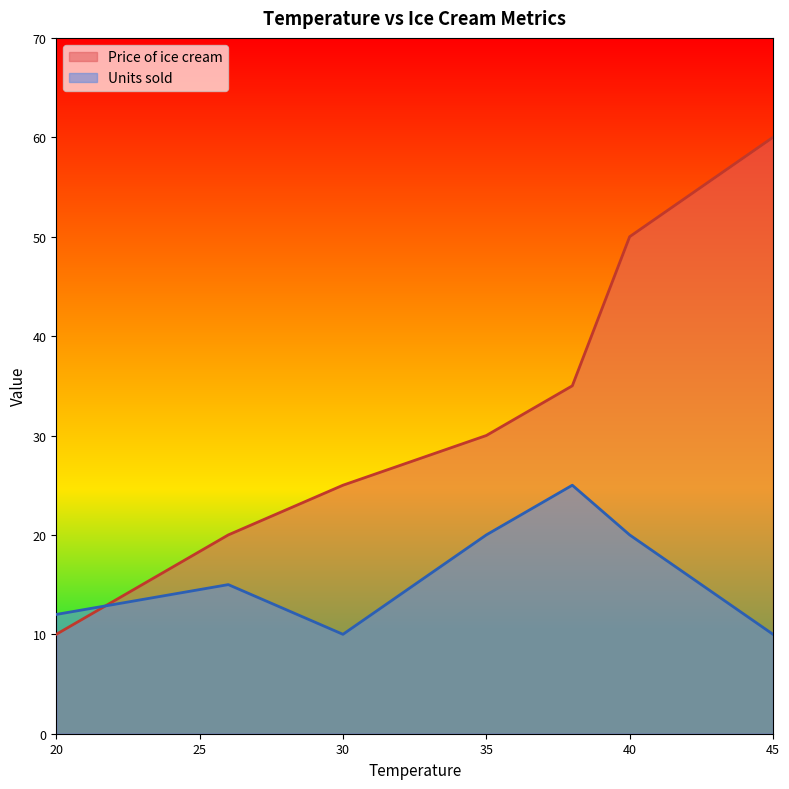

What is the total value across all series at 20?

22